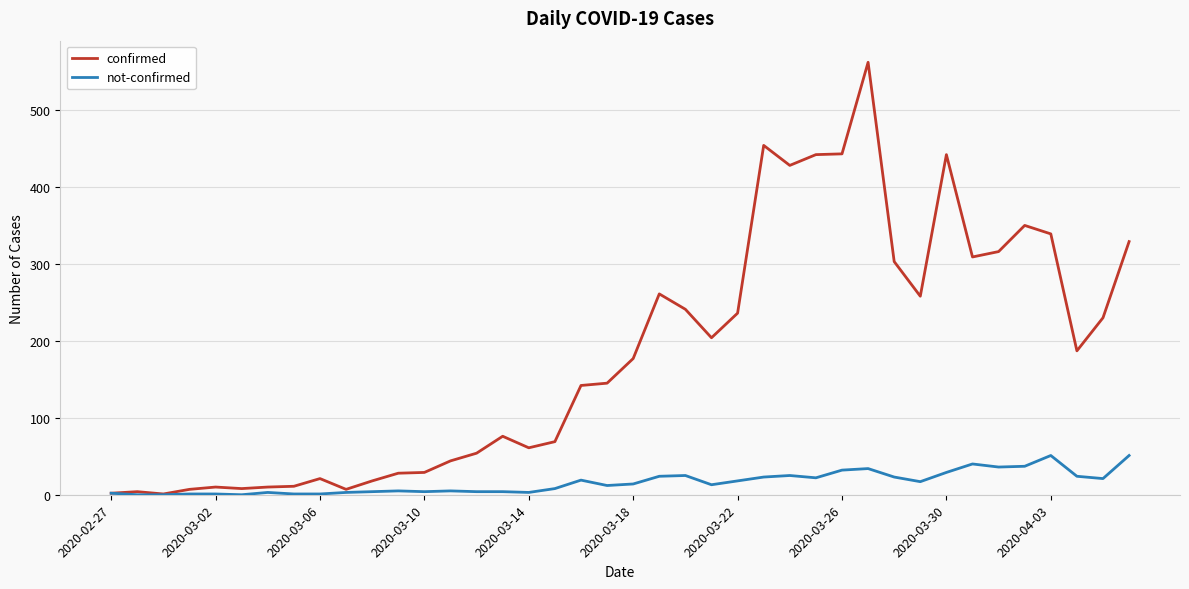

Which series has the widest spread of values?

confirmed